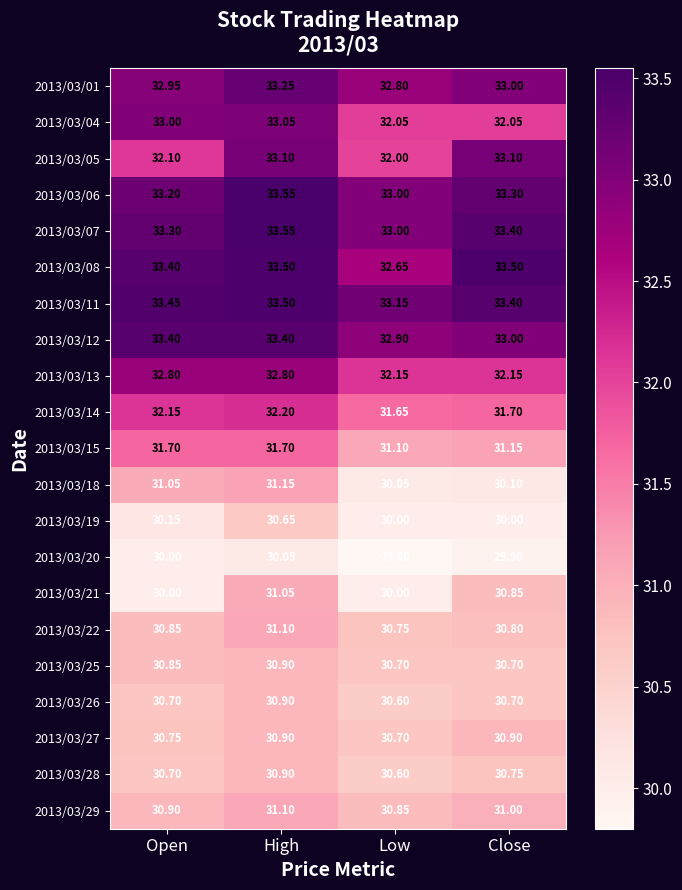

At which label is 2013/03/22 closest to 30?

Low